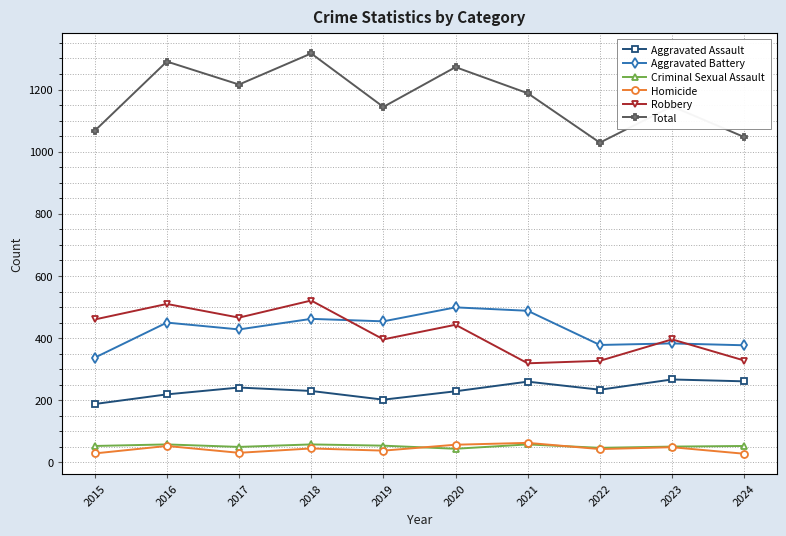

What is the difference between the maximum and minimum values in the Aggravated Assault series?

79